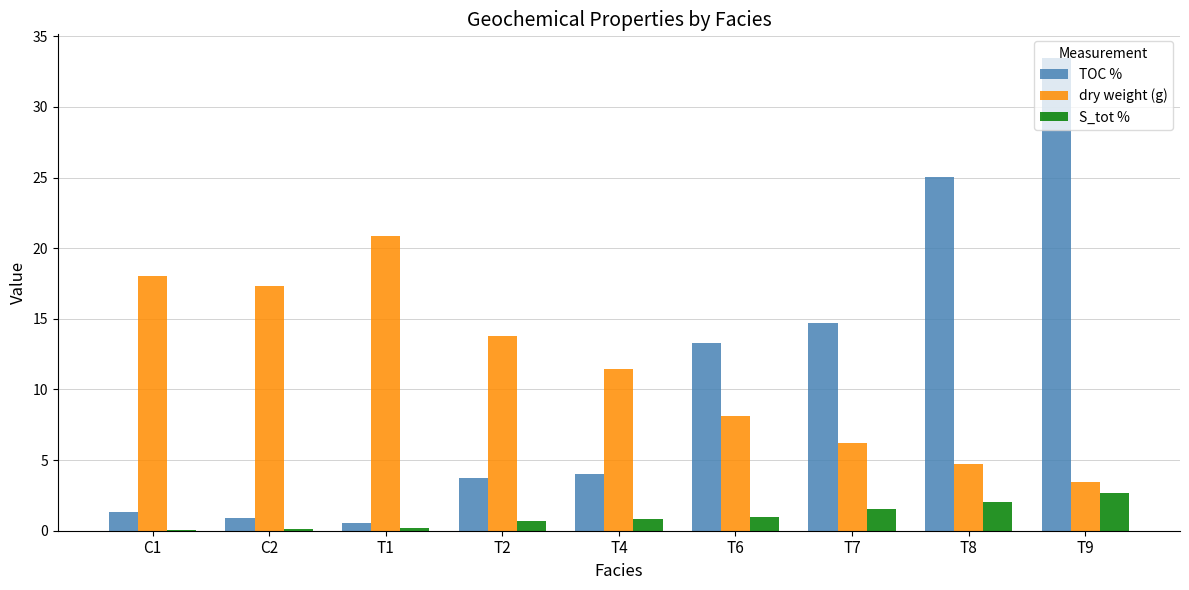

Between T6 and T8, which series saw the biggest shift?

TOC %